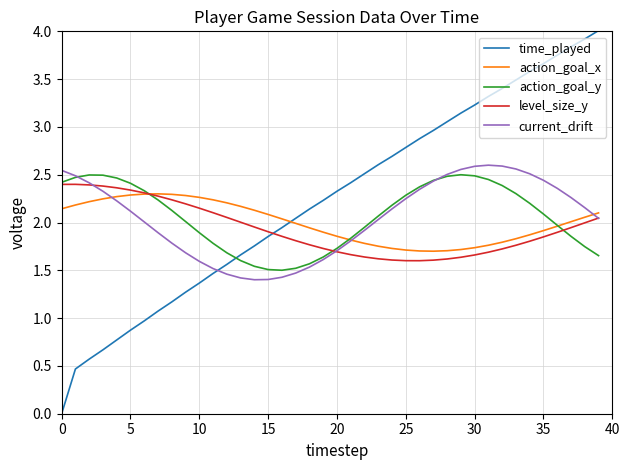

What is the greatest value displayed?

4.0